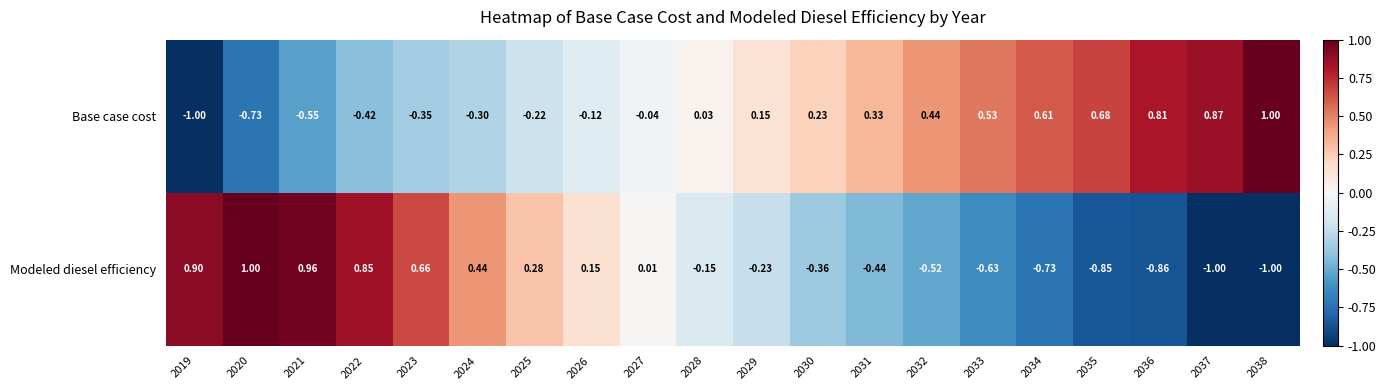

Is the value of Base case cost at 2020 greater than the value of Modeled diesel efficiency at 2025?

No